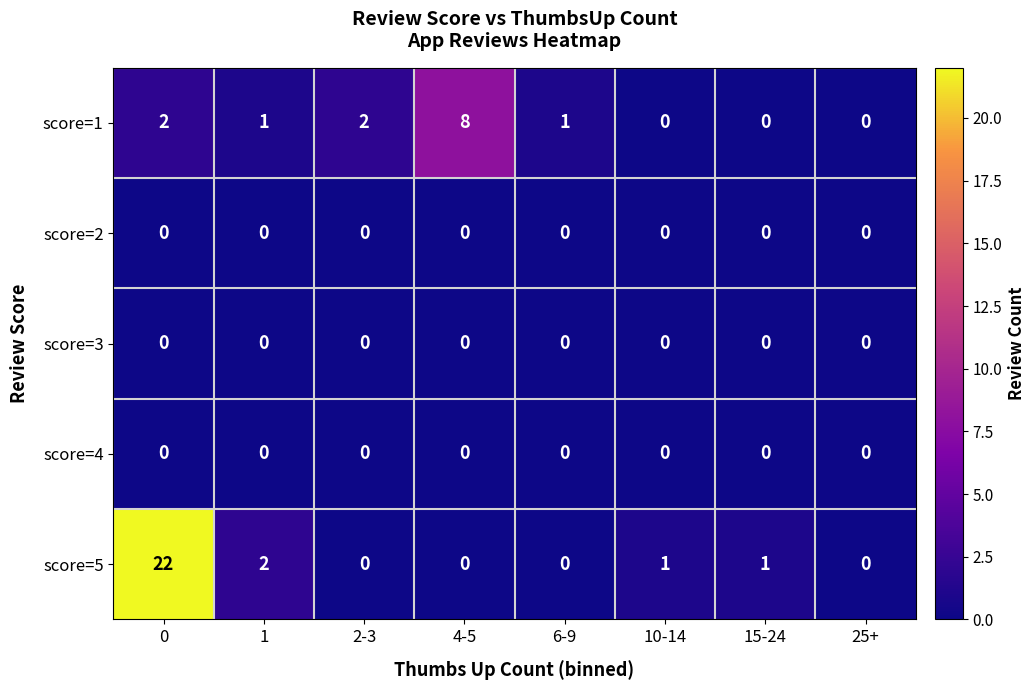

Is it true that score=5 equals -15 at 2-3?

False